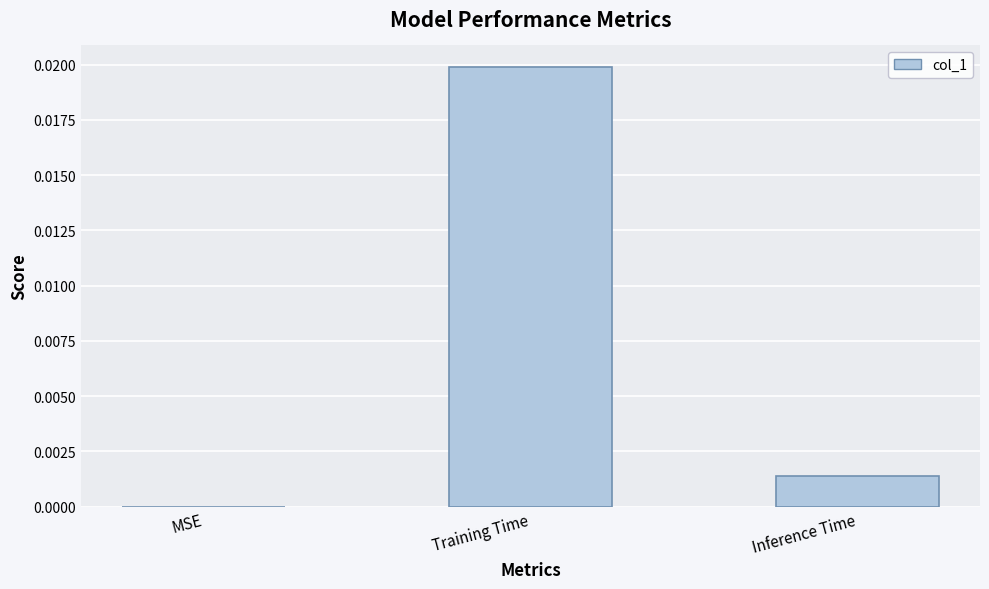

How many series are shown in this chart?

1